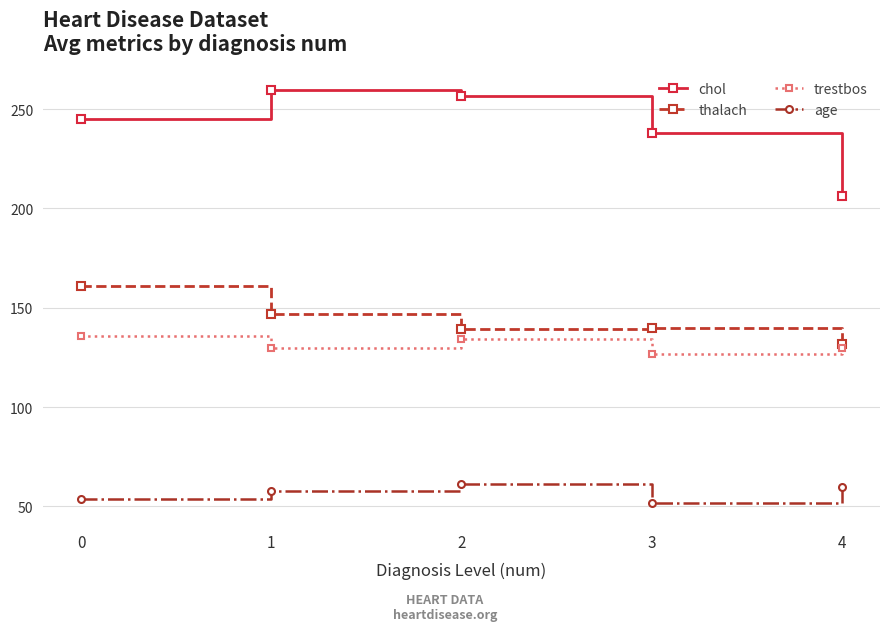

The thalach series shows 36.9 at 3. True or false?

False